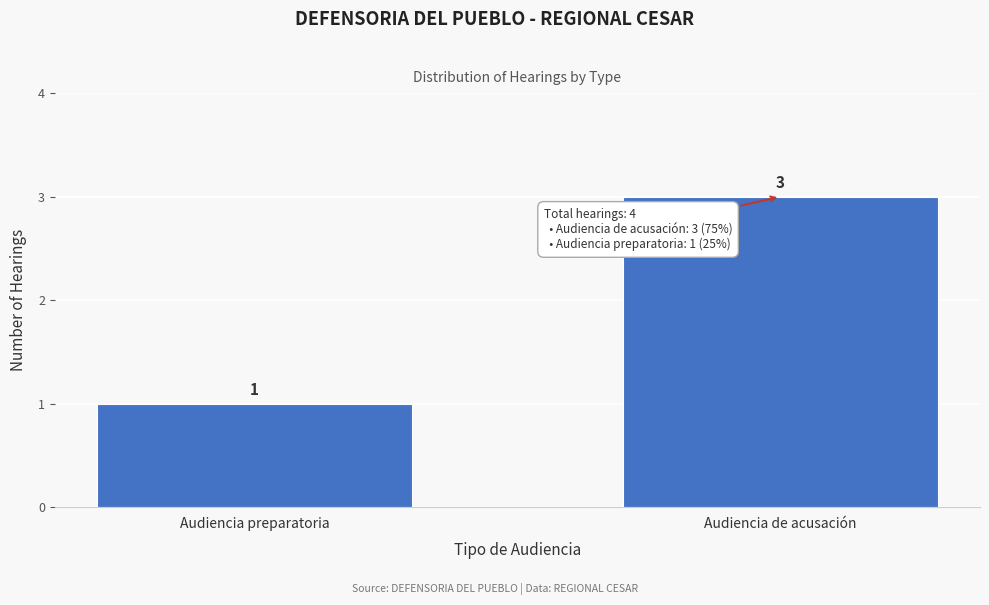

Reading left to right, list all the values displayed in this chart.

1	3